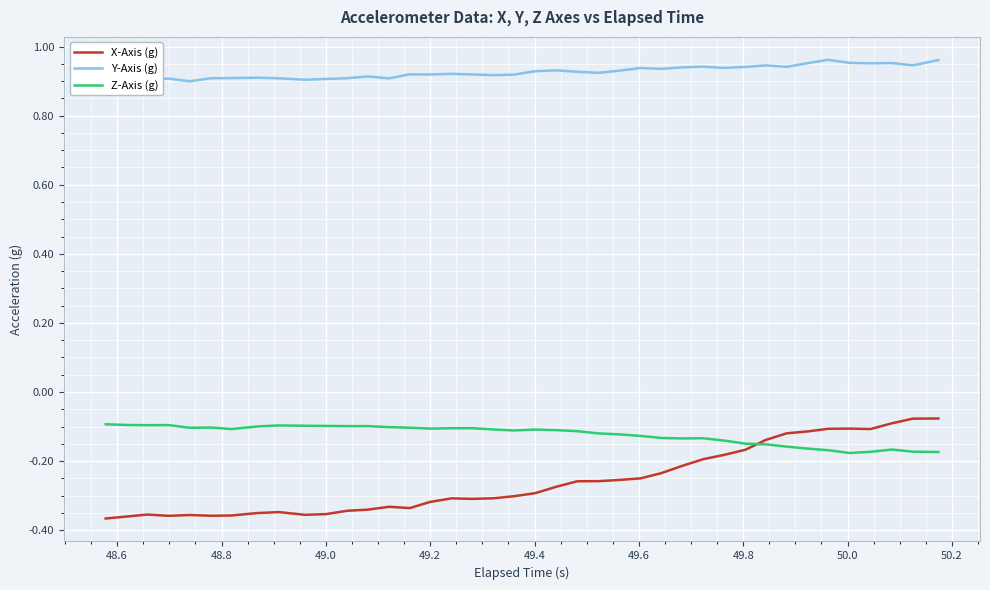

True or false: Y-Axis (g) and X-Axis (g) intersect in this chart.

False